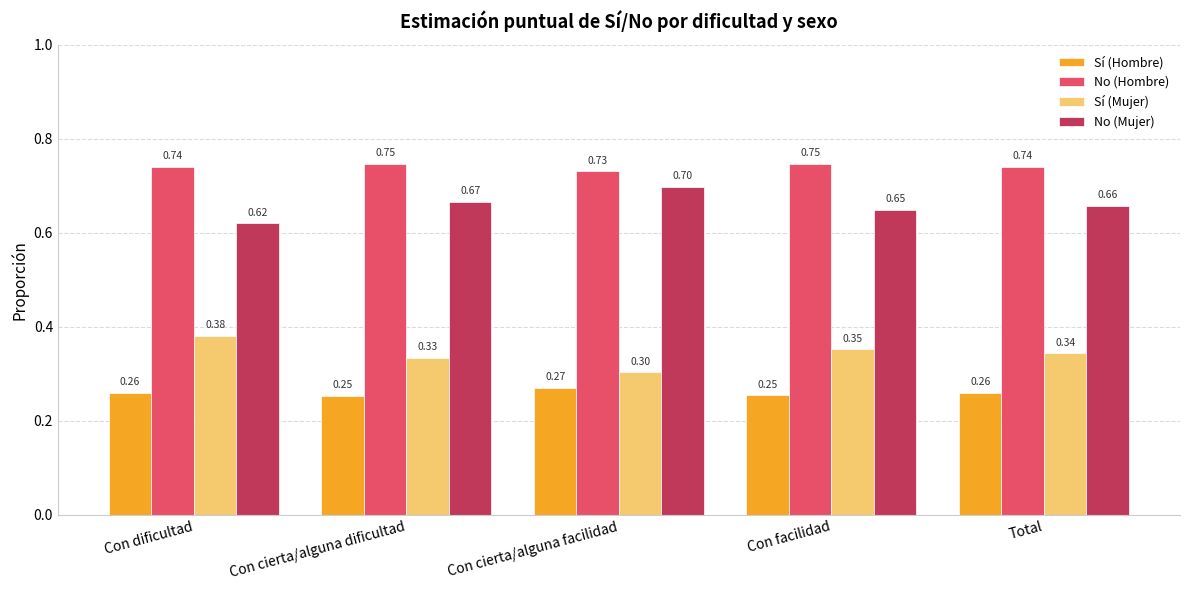

Which category has the highest value in the No (Mujer) series?

Con cierta/alguna facilidad